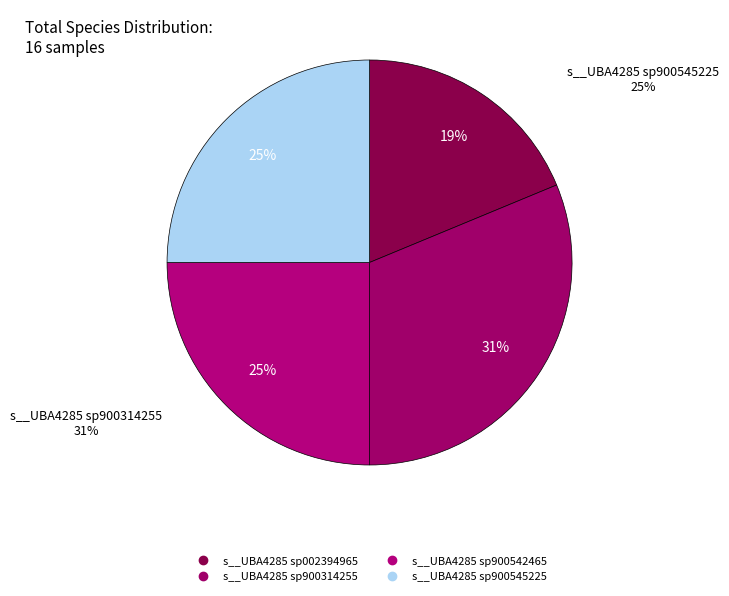

To the nearest percent, what is the difference between the s__UBA4285 sp900542465 and s__UBA4285 sp002394965 slice percentages?

6%